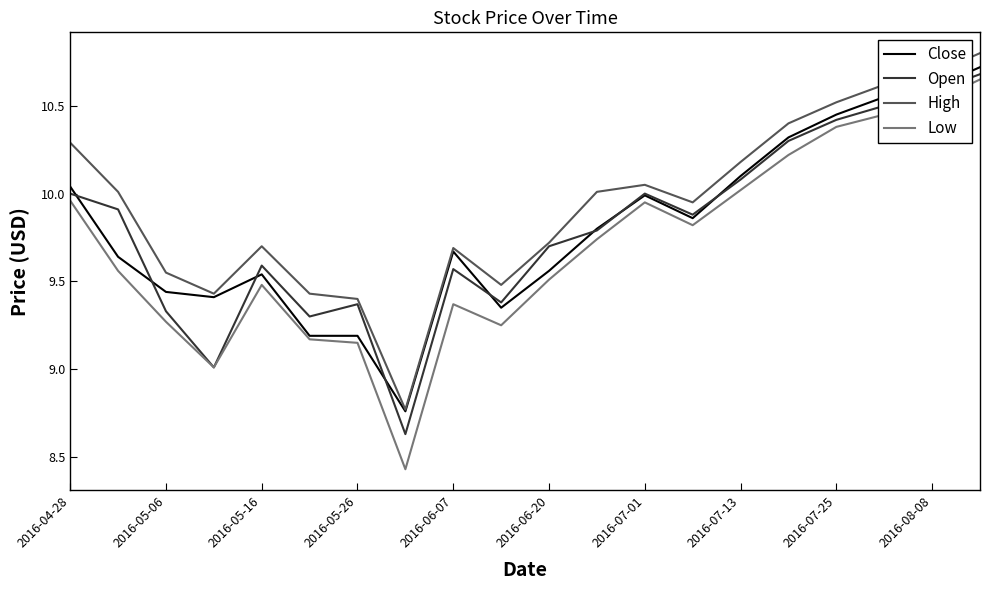

True or false: High and Low cross at least once.

False